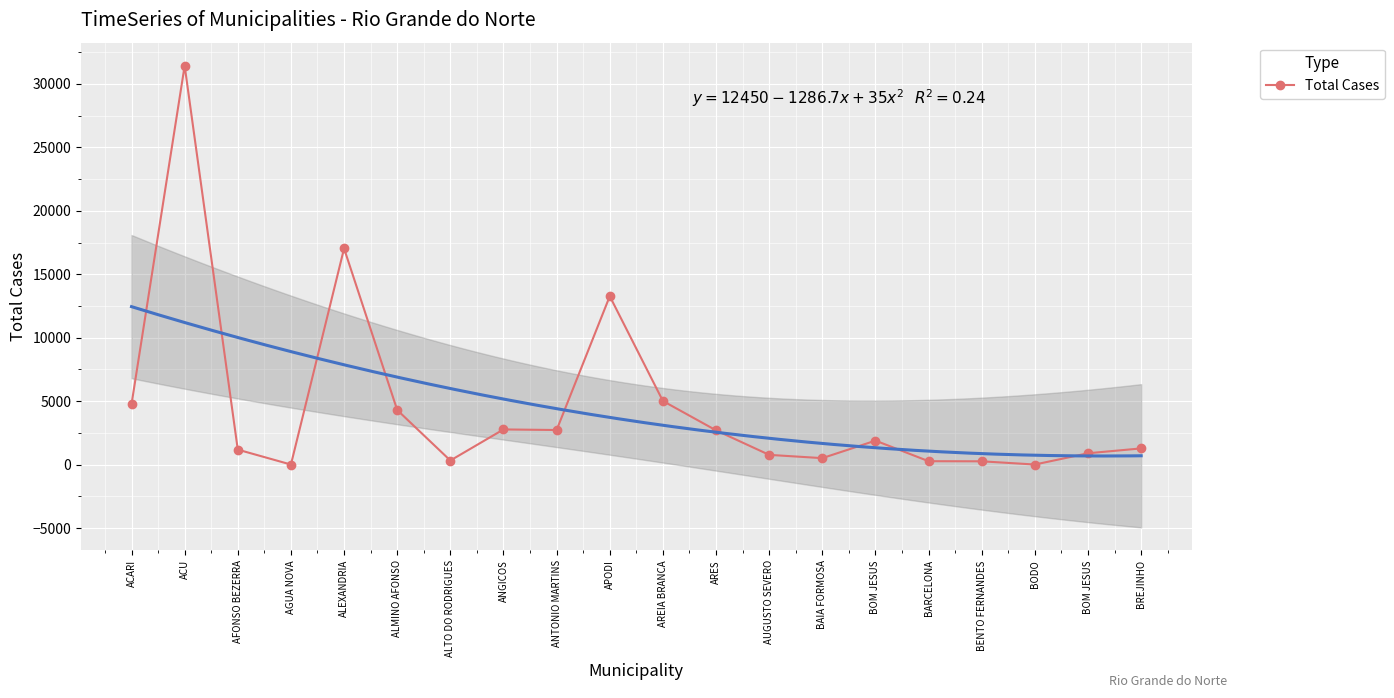

What is the greatest value displayed?

31437